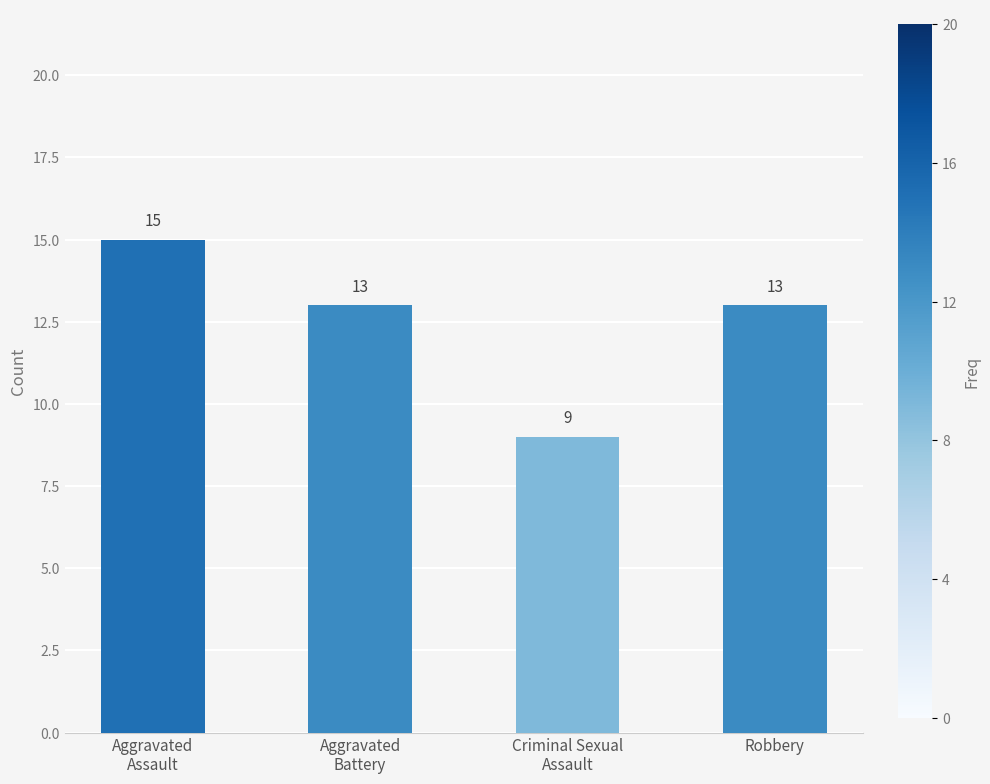

Count the number of categories in the chart.

4